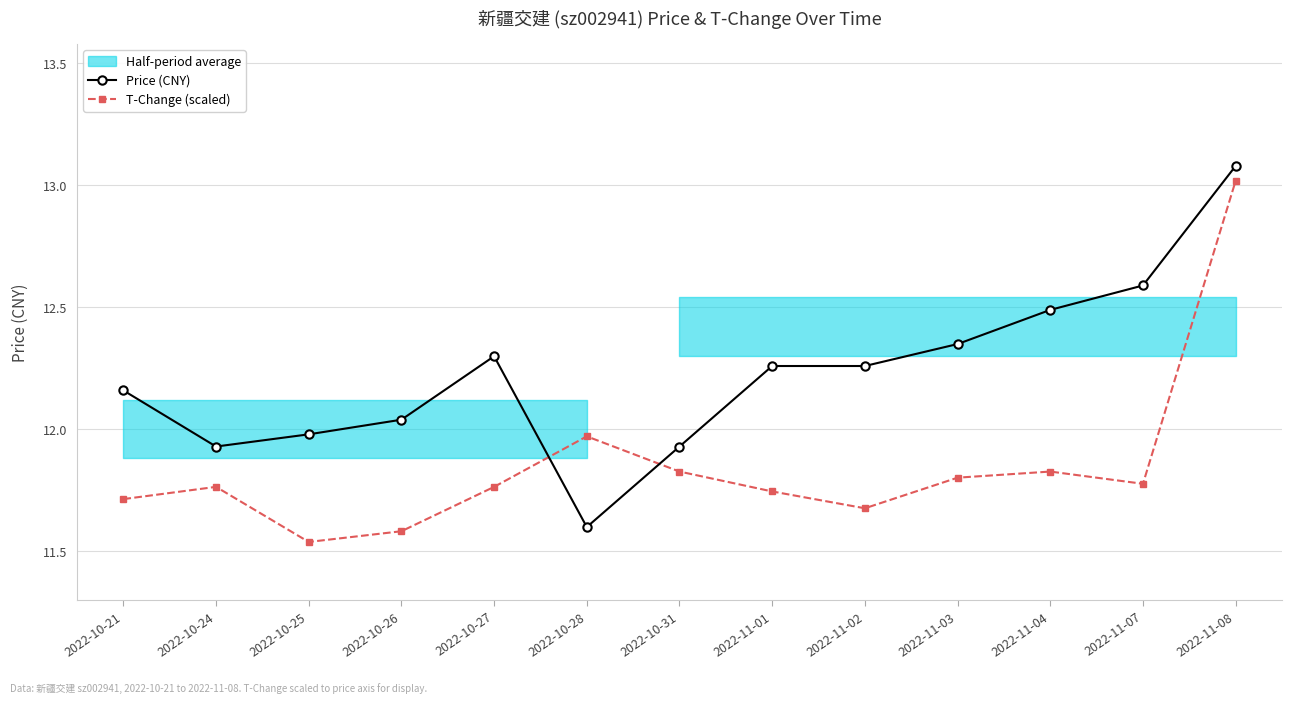

Where is T-Change (scaled) nearest to the value 12?

2022-10-28